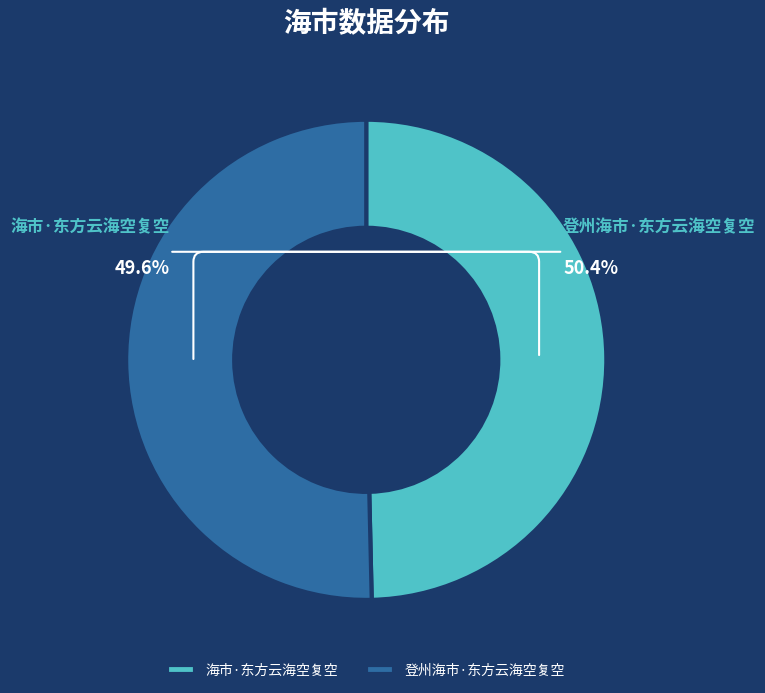

What is the ratio of the value at 登州海市·东方云海空复空 to the value at 海市·东方云海空复空?

1.0